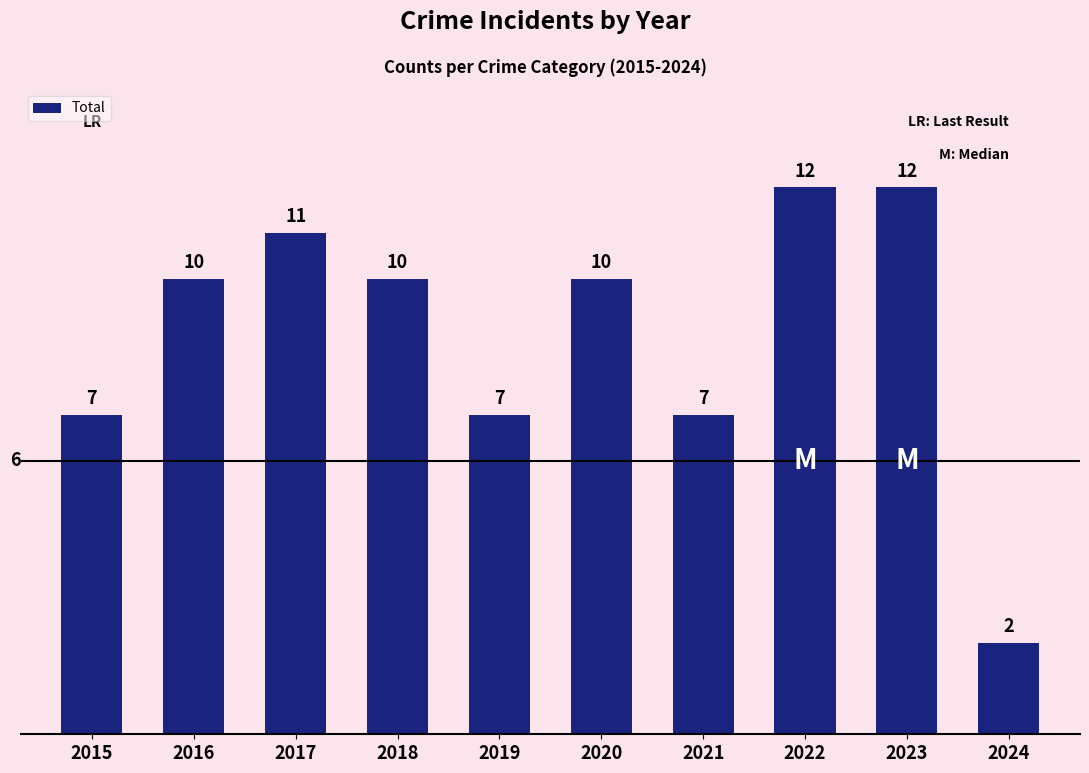

Is it true that the value at 2023 is 16?

False